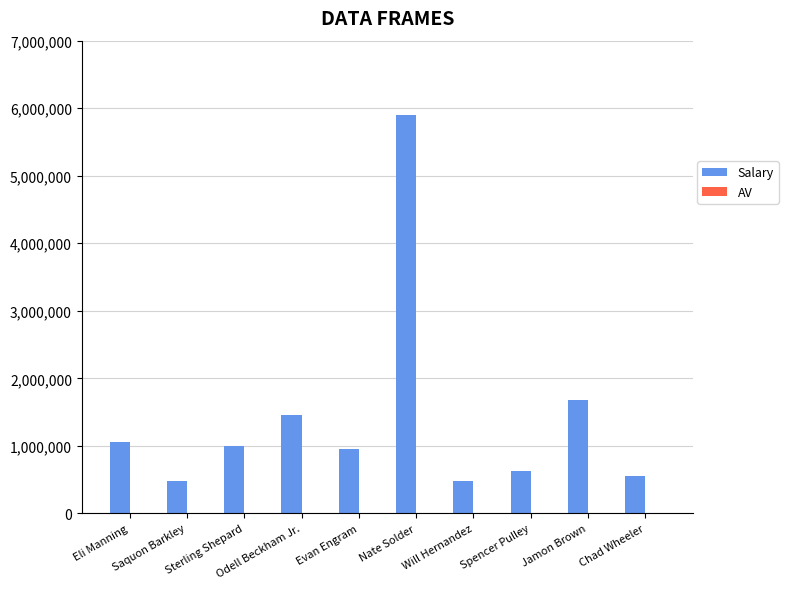

What is the maximum value shown in the chart?

5900000